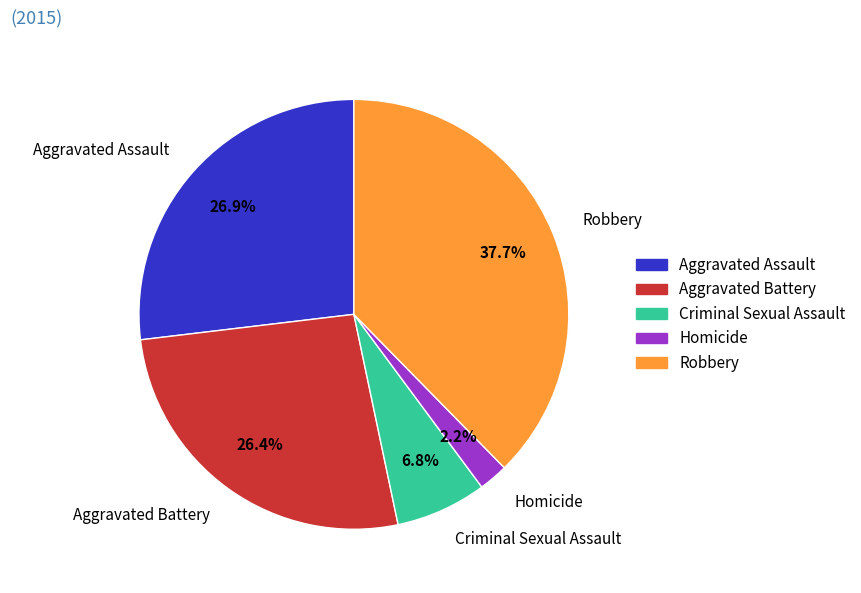

How much of the chart is everything except Criminal Sexual Assault?

93.2%